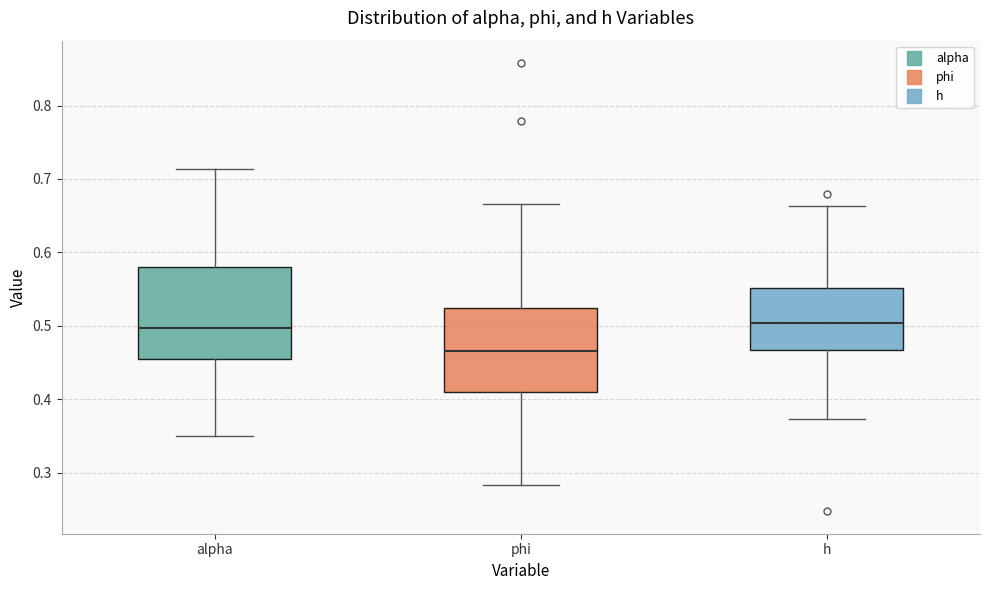

Comparing the boxes themselves (not the whiskers), which one is the tallest?

alpha